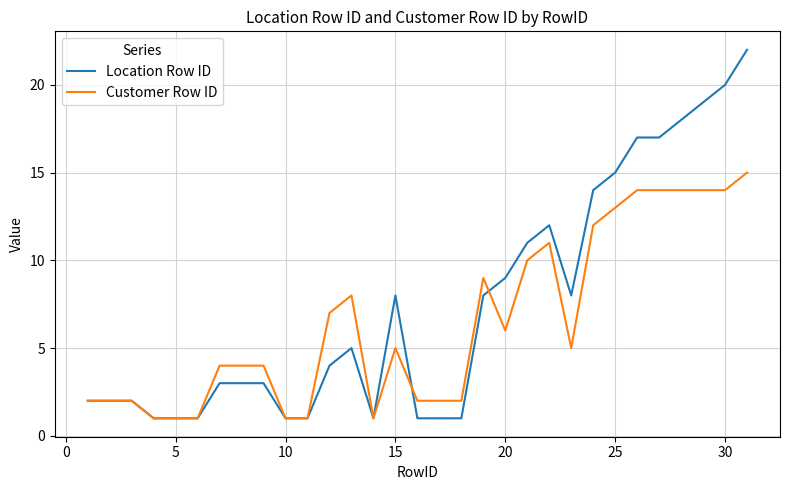

What is the maximum value for Customer Row ID?

15